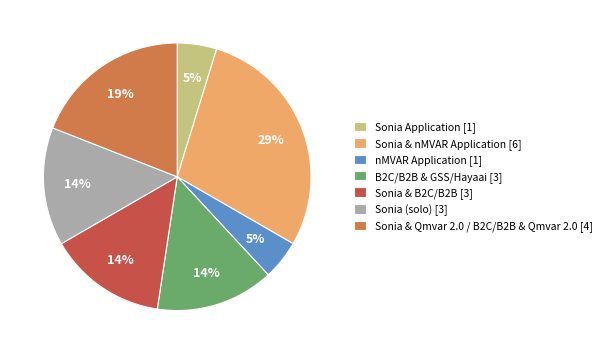

Count the number of slices in the pie.

7